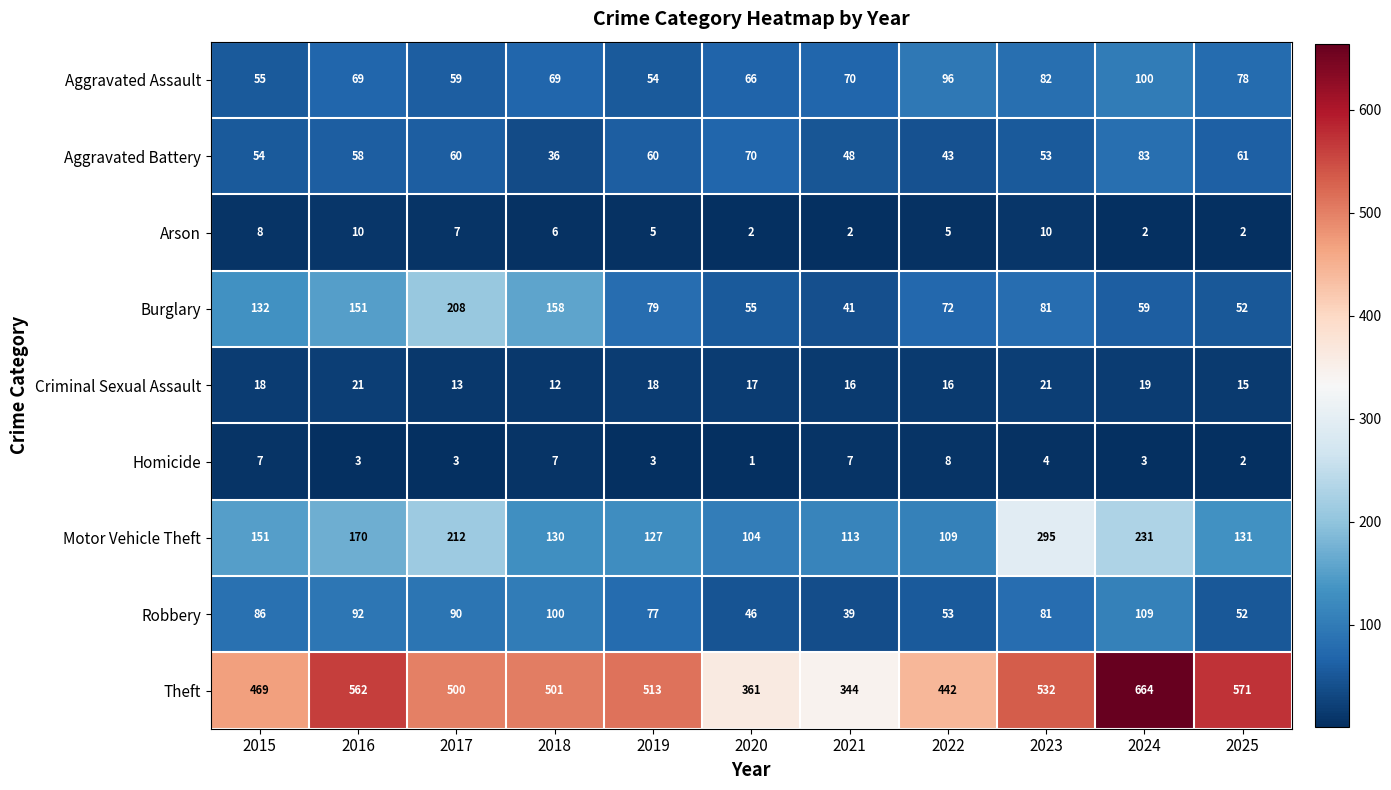

The Robbery series shows 92 at 2016. True or false?

True